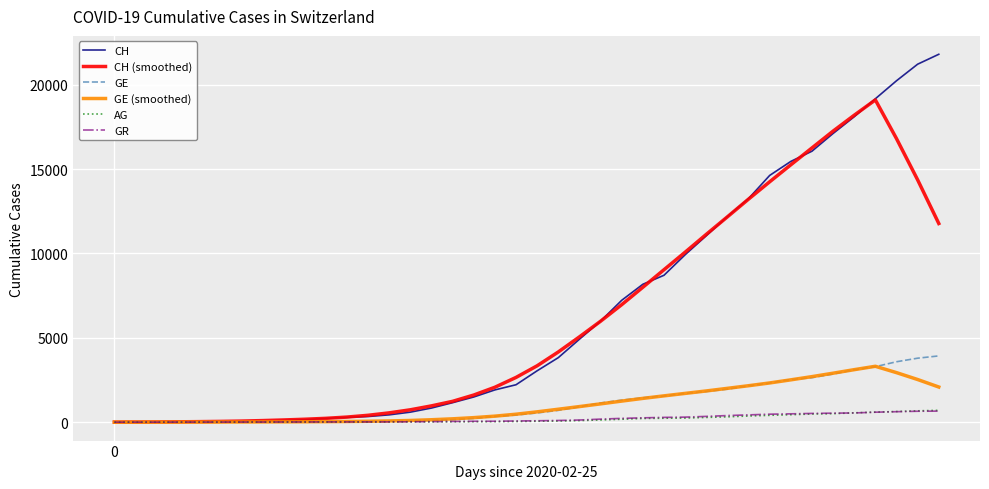

Which series has the widest spread of values?

CH